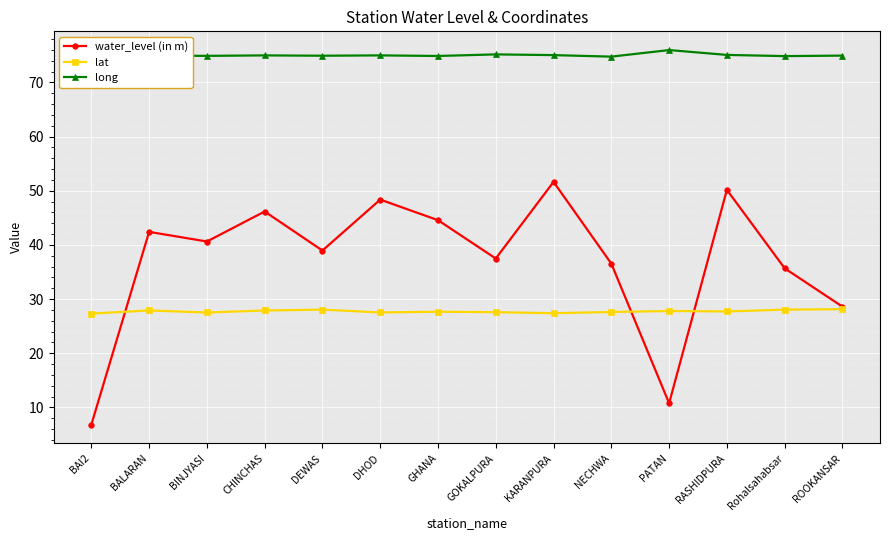

What are all the series names shown in the legend?

water_level (in m), lat, long